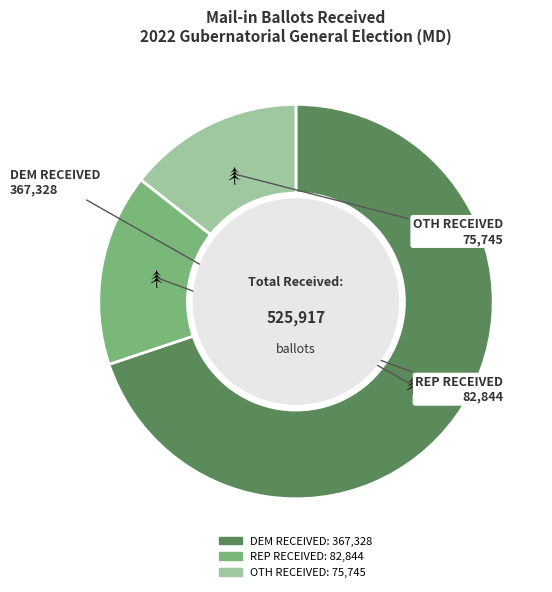

The DEM RECEIVED slice represents 70% of the pie. True or false?

True